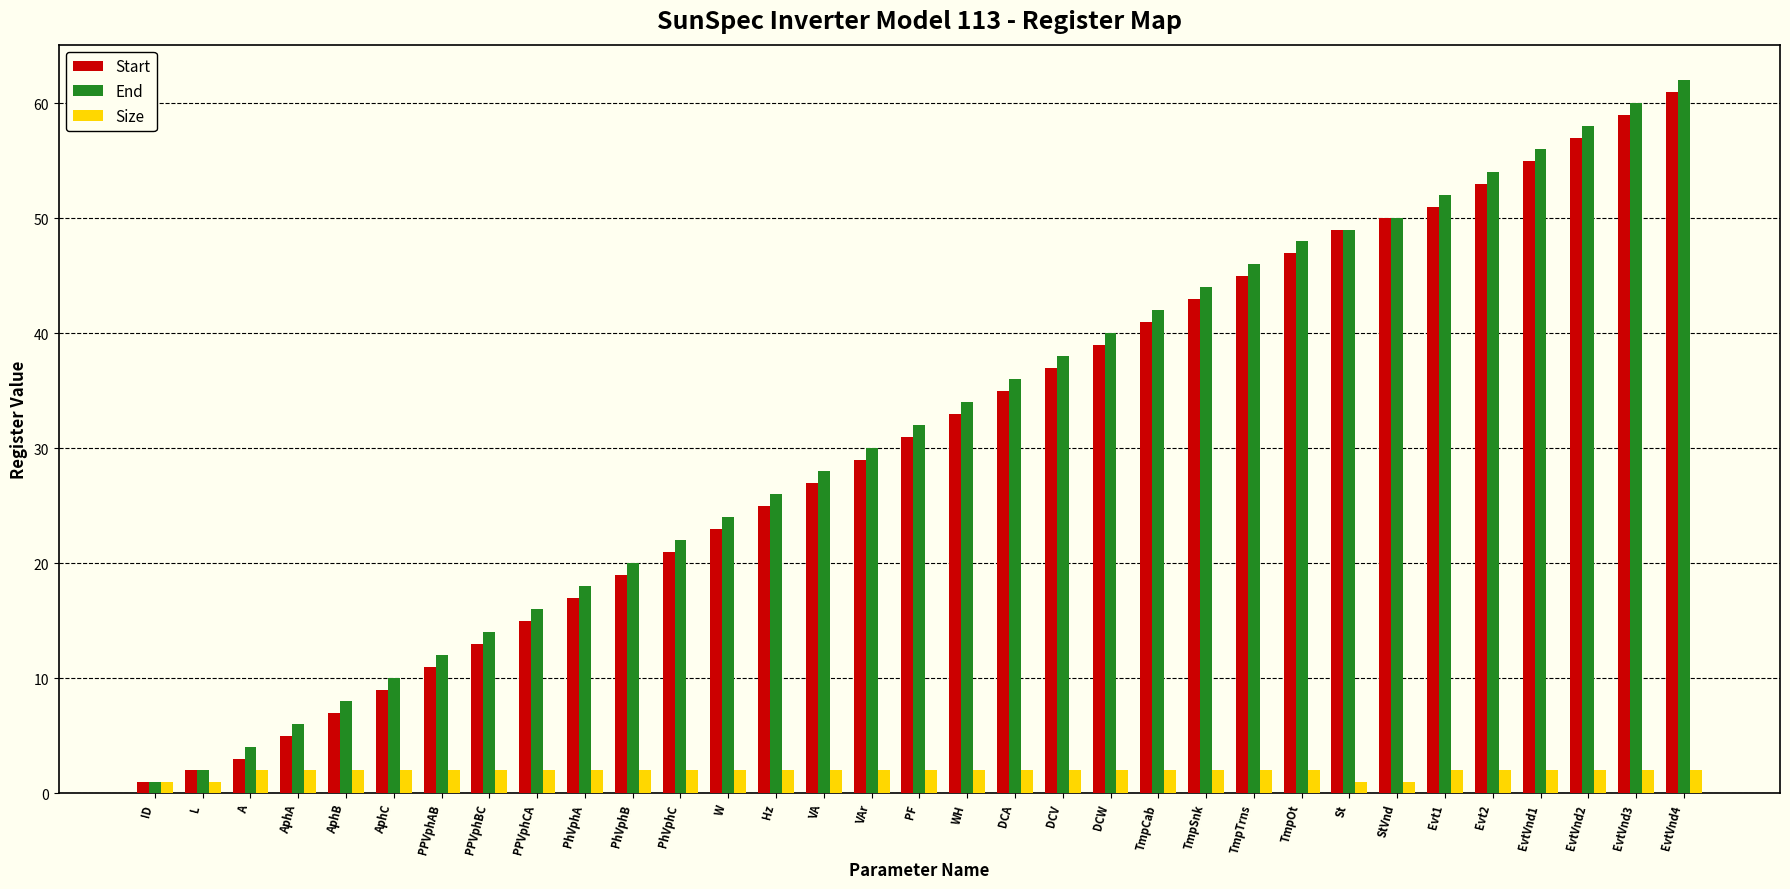

Reading right to left, what are all the values shown in this chart?

Start: 61	59	57	55	53	51	50	49	47	45	43	41	39	37	35	33	31	29	27	25	23	21	19	17	15	13	11	9	7	5	3	2	1
End: 62	60	58	56	54	52	50	49	48	46	44	42	40	38	36	34	32	30	28	26	24	22	20	18	16	14	12	10	8	6	4	2	1
Size: 2	2	2	2	2	2	1	1	2	2	2	2	2	2	2	2	2	2	2	2	2	2	2	2	2	2	2	2	2	2	2	1	1